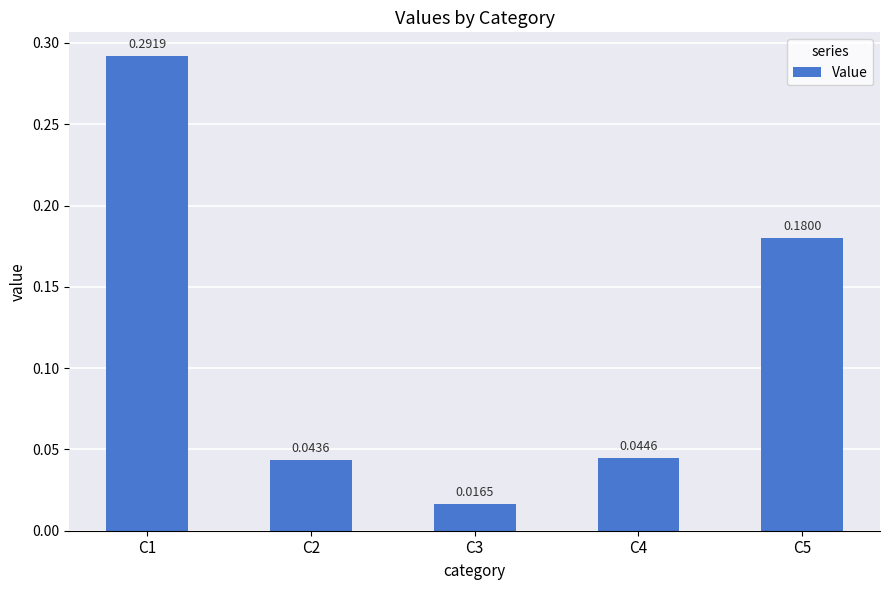

What is the change in value from C3 to C5?

+0.2